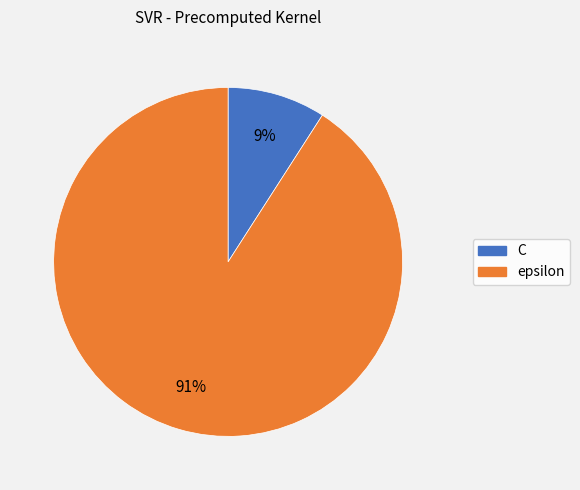

Rank the categories by value from lowest to highest.

C, epsilon